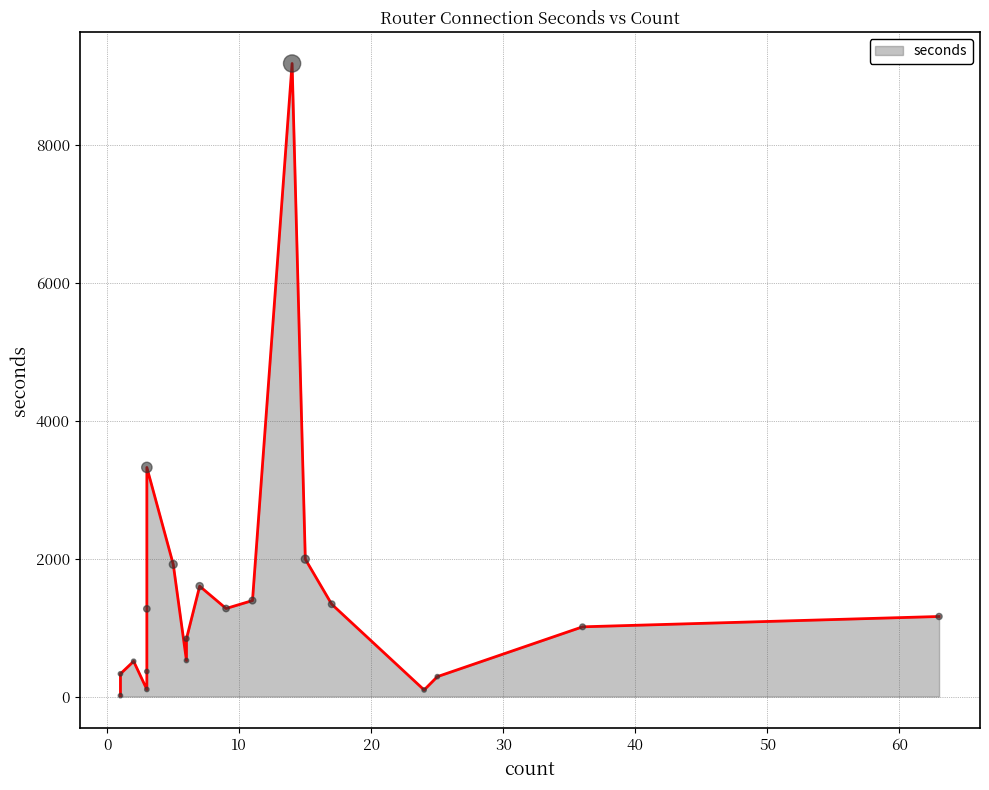

What is the ratio of the value at 1 to the value at 2?

0.4